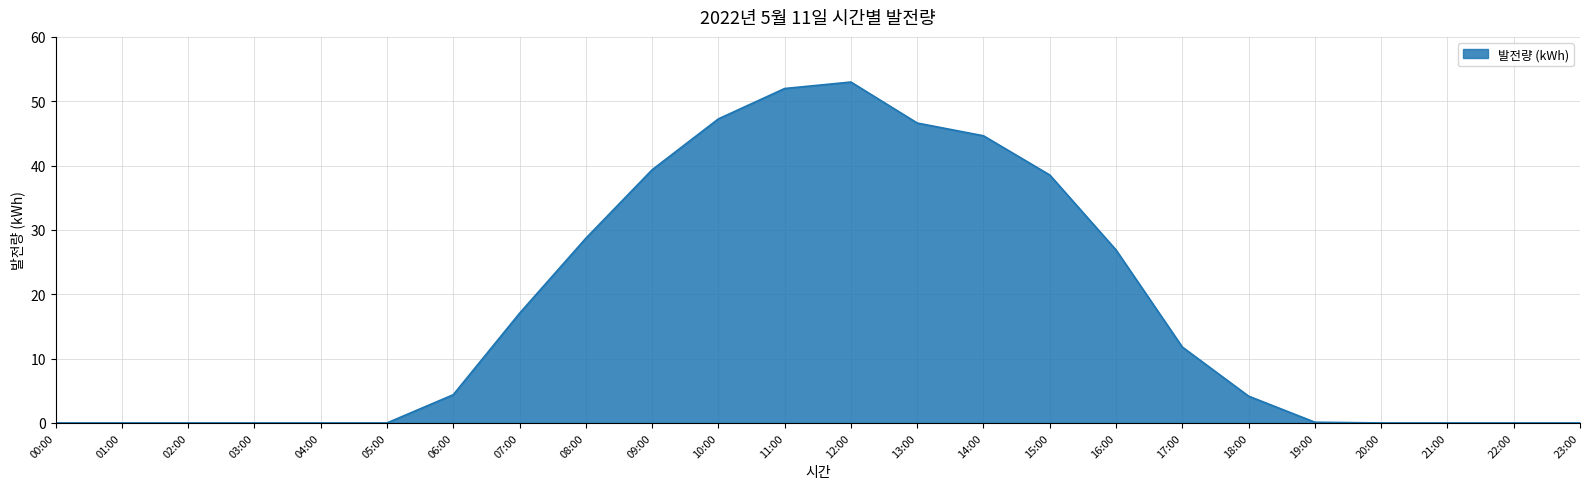

True or false: the data shows 39.3 at 09:00.

True